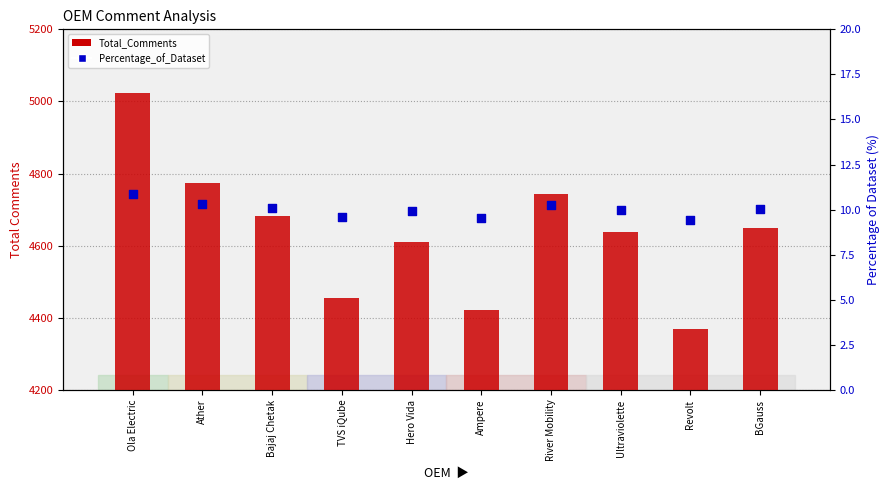

At how many categories does at least one series exceed 1987?

10